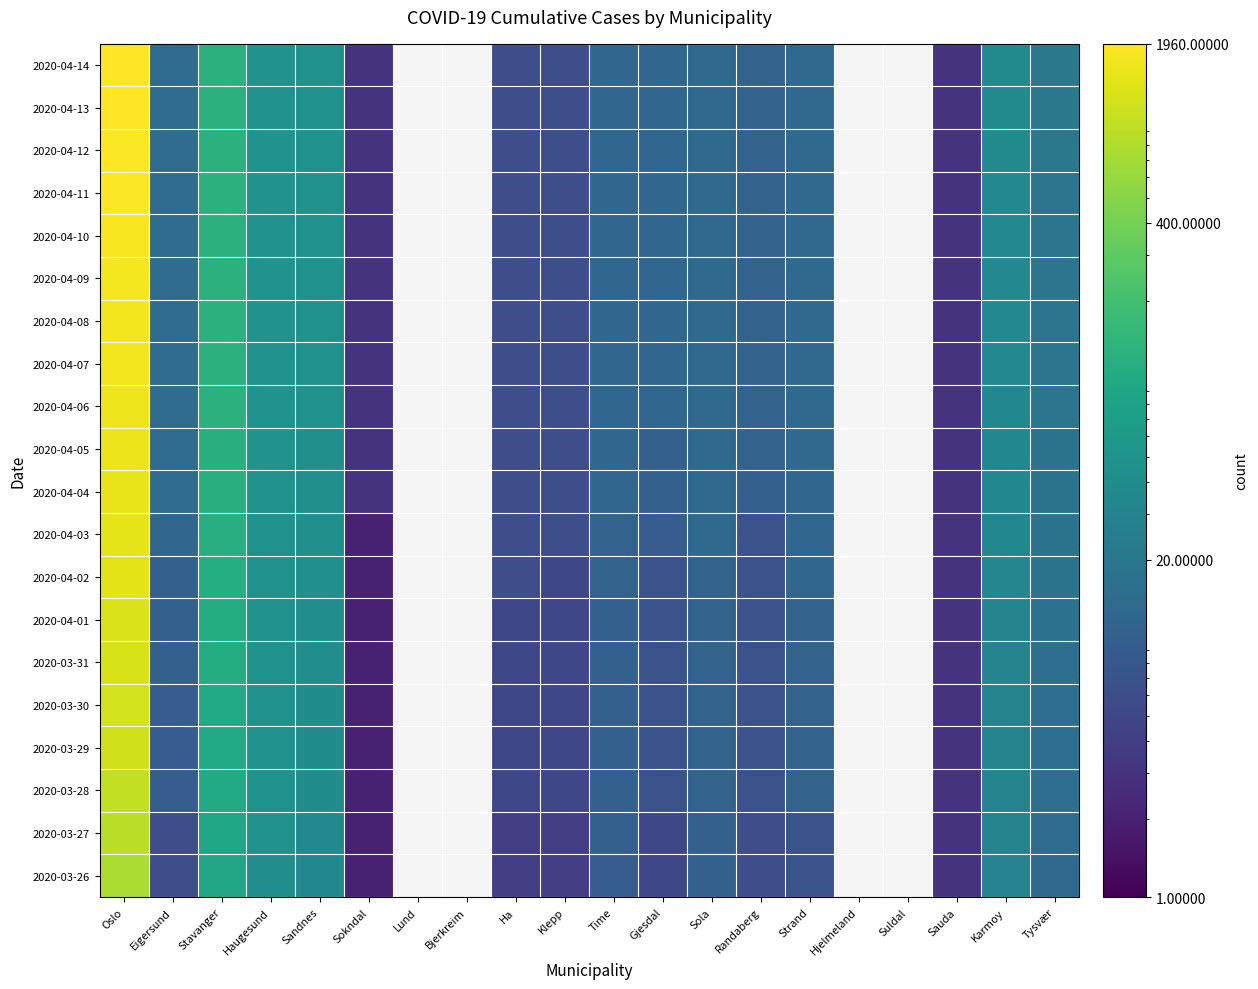

Is the value of 2020-03-31 at Randaberg greater than the value of 2020-04-10 at Sandnes?

No